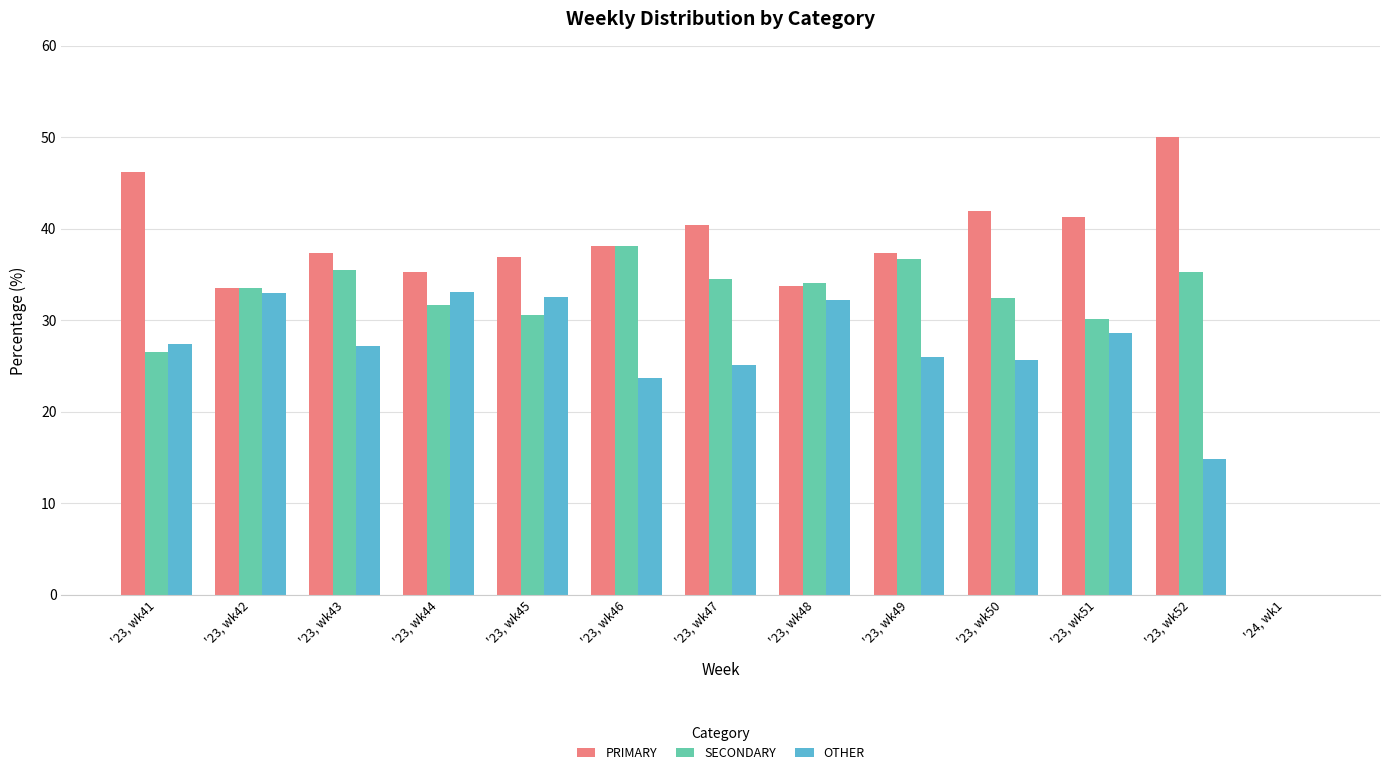

How many groups of bars are there?

13